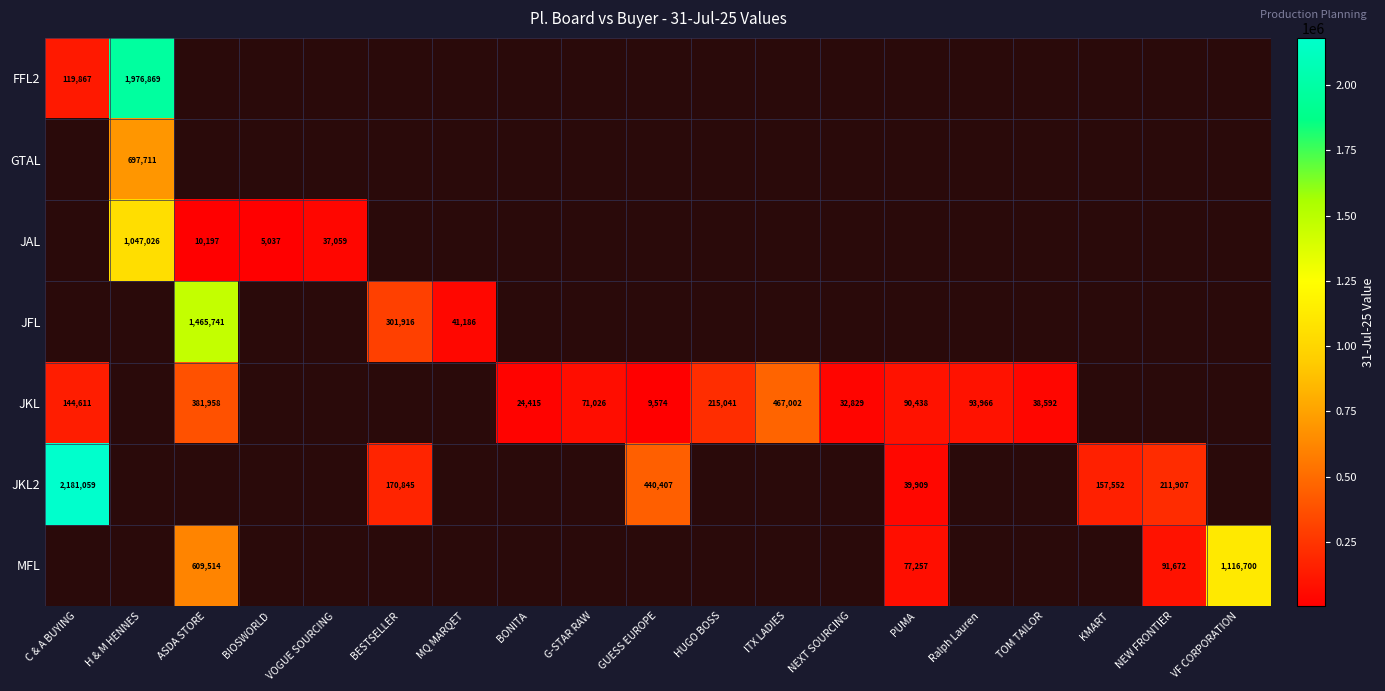

What is the sum of the JFL values at BESTSELLER and MQ MARQET?

343102